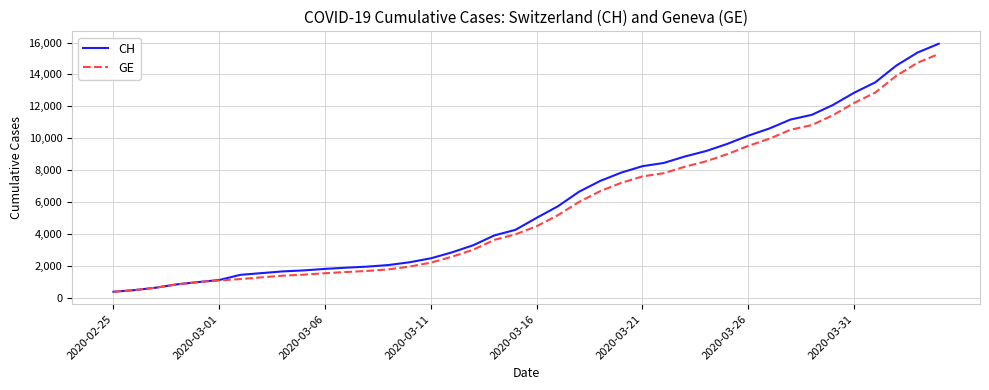

What is the highest value of the CH series?

15926